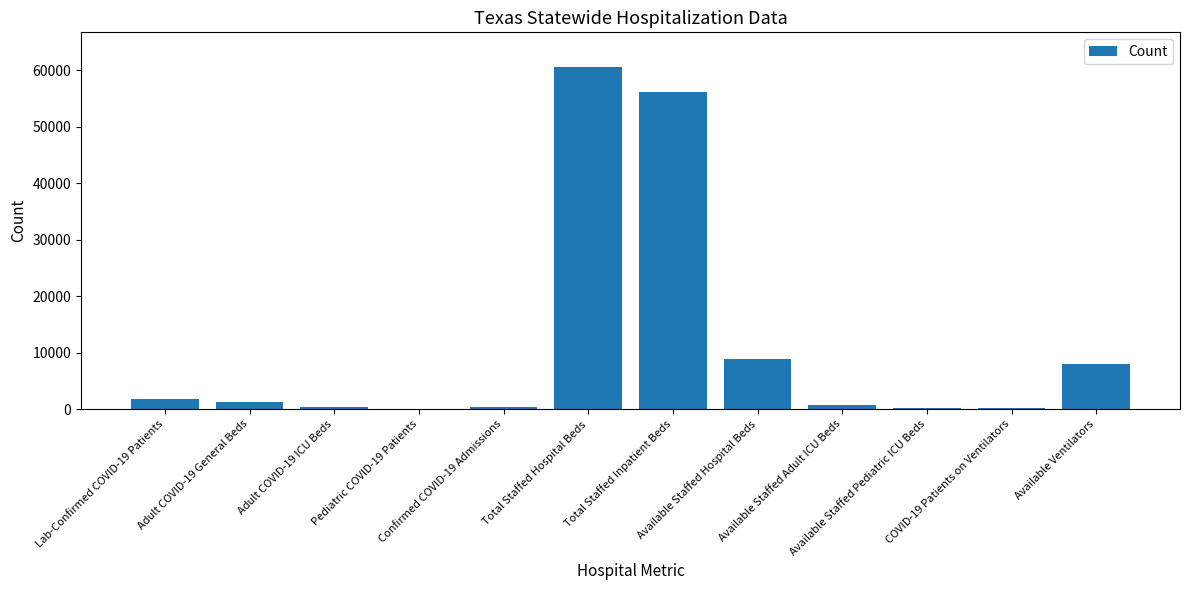

What is the sum of all values?

138217